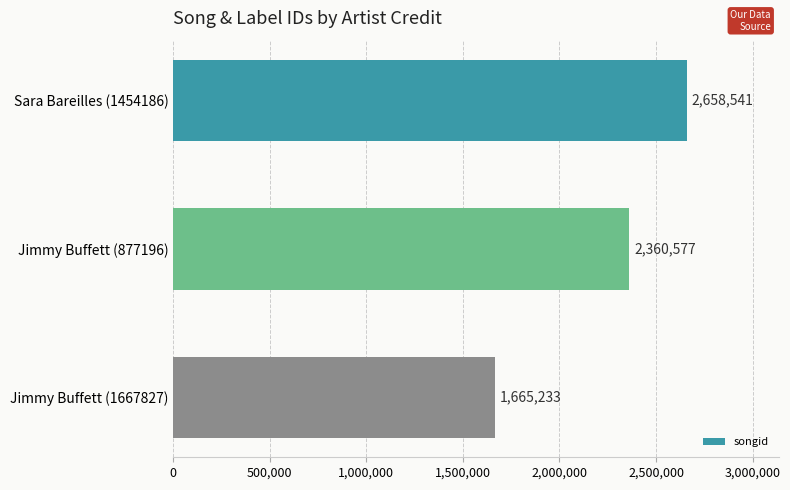

How many values are between 1665233 and 2658541?

3